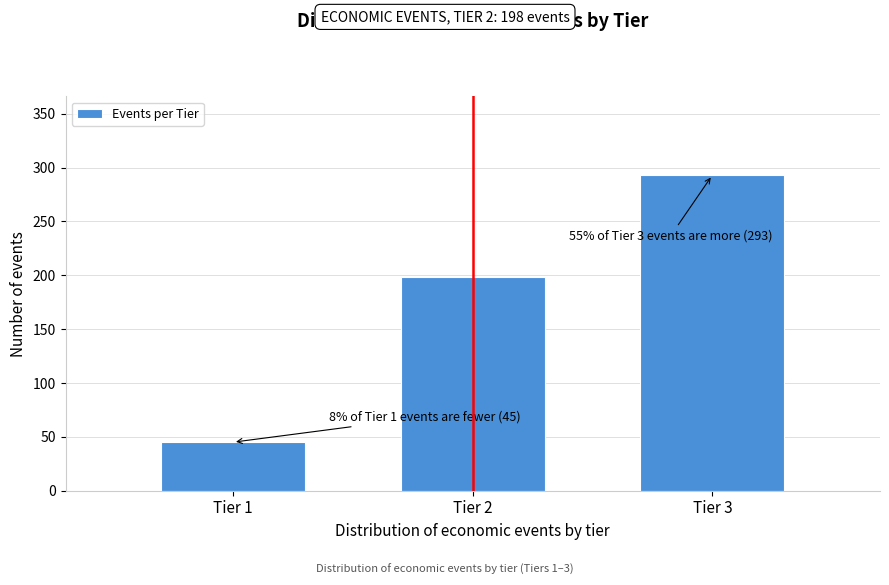

Reading right to left, transcribe all the data shown in this chart.

293	198	45